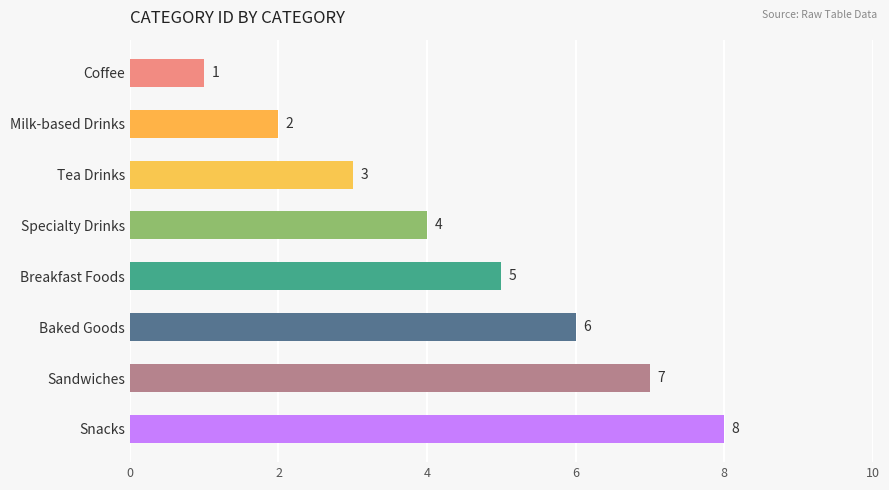

What is the difference between the maximum and second lowest values?

6